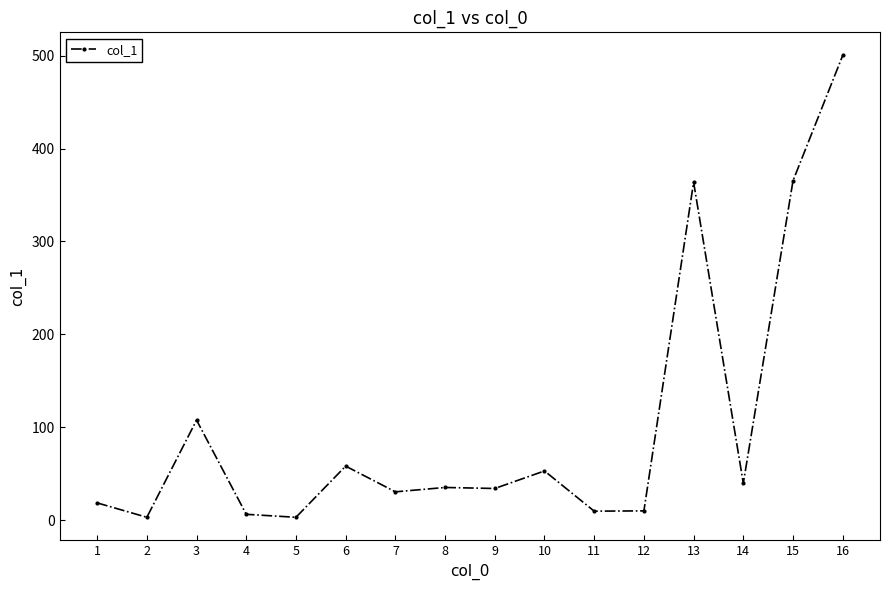

Approximately how many times larger is the value at 4 compared to 6?

0.1